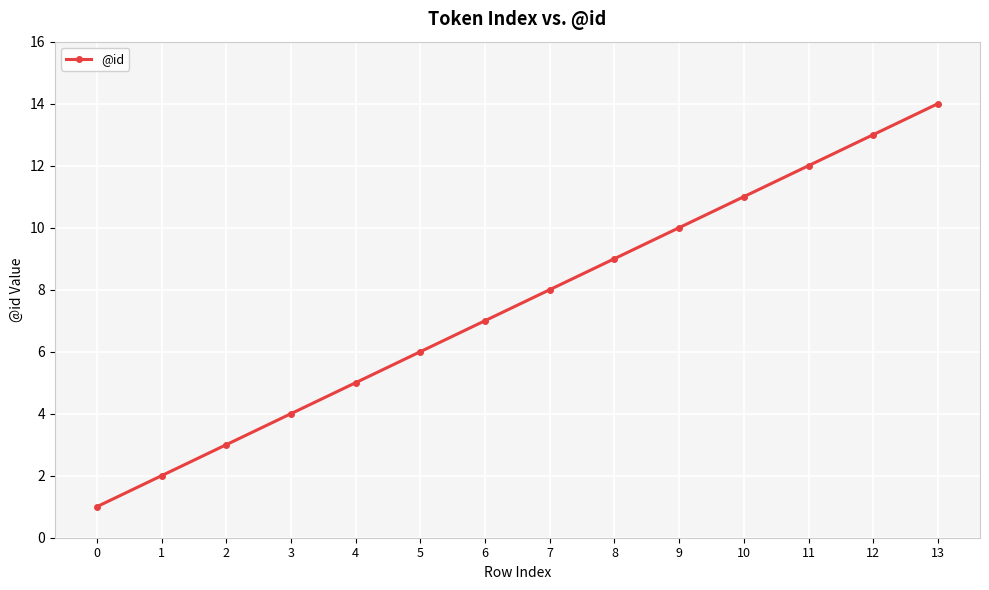

Reading left to right, list all the values displayed in this chart.

1	2	3	4	5	6	7	8	9	10	11	12	13	14